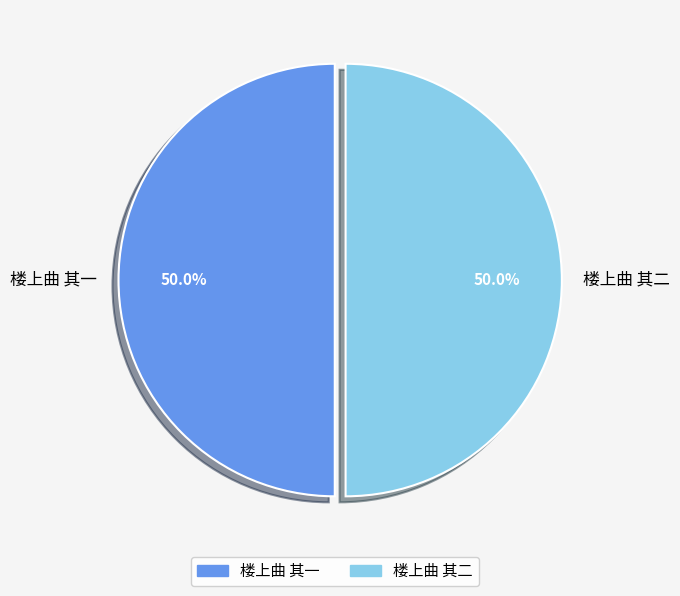

Is it true that 楼上曲 其二 is 50% of the pie?

True